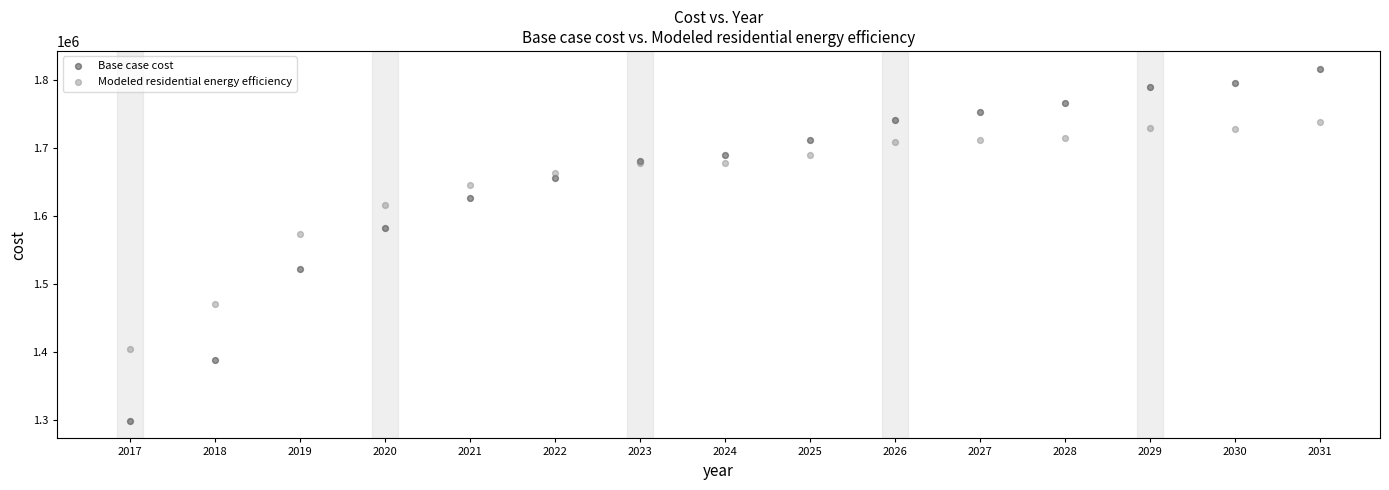

Which series contains the highest Y value?

Base case cost